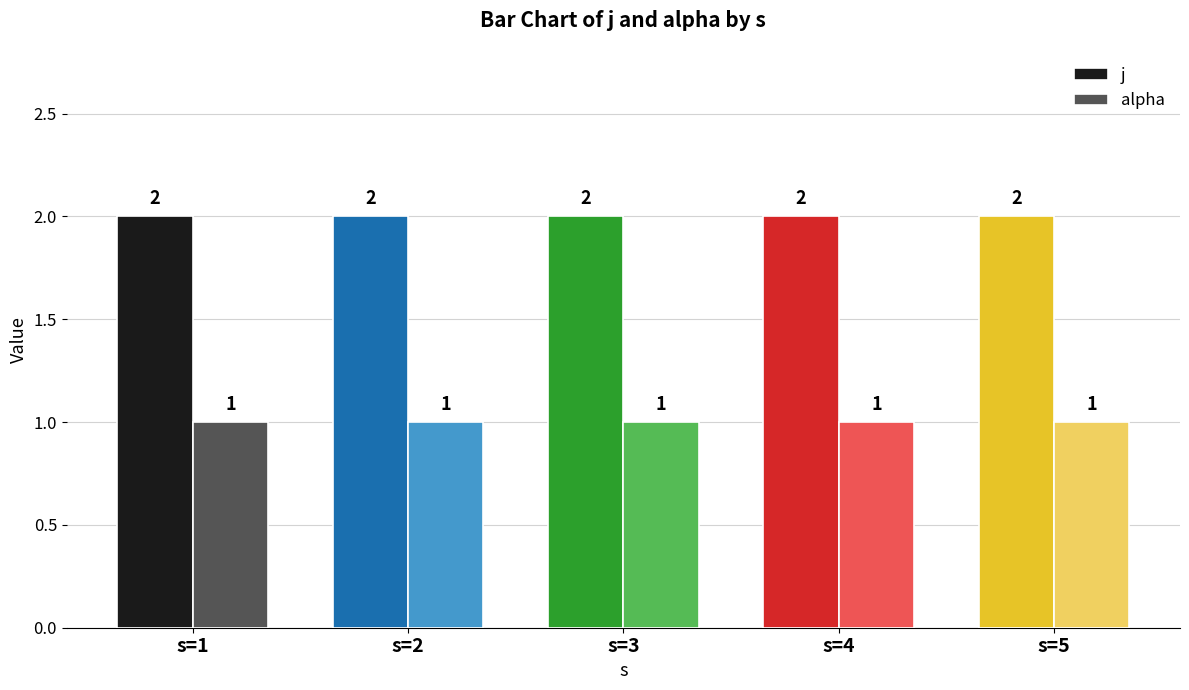

At s=1, list the series in order from smallest to largest.

alpha, j